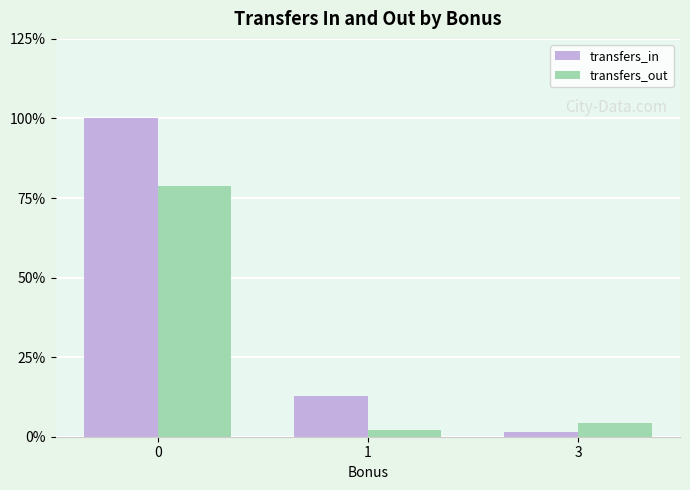

Read the transfers_in value at 3.

1.5